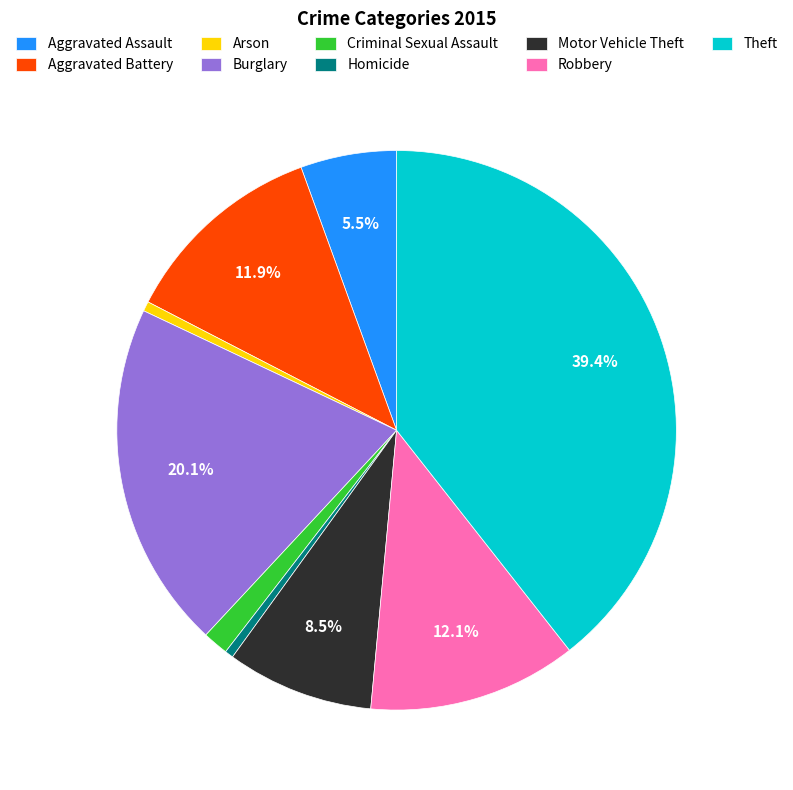

Does any single category account for the majority?

No